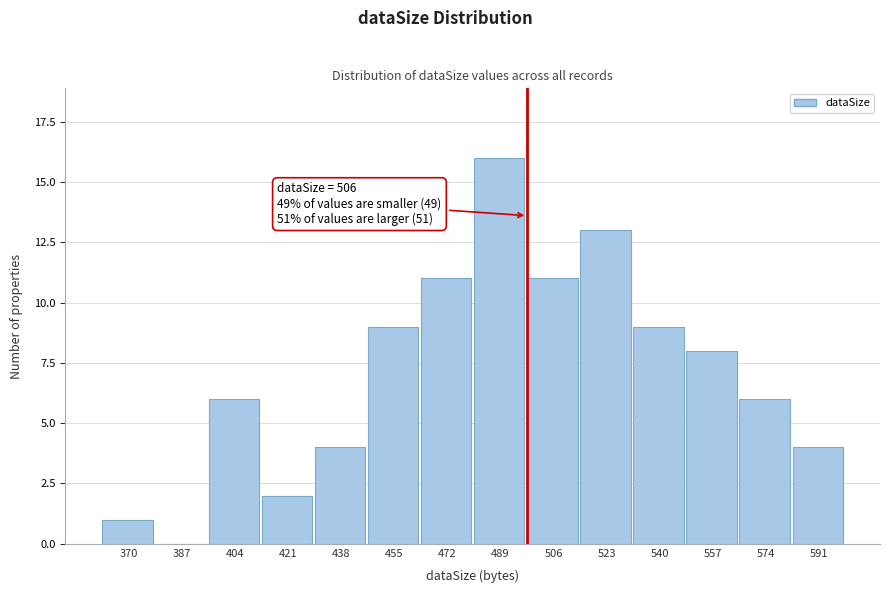

Reading left to right, what are all the values shown in this chart?

370=1	387=0	404=6	421=2	438=4	455=9	472=11	489=16	506=11	523=13	540=9	557=8	574=6	591=4